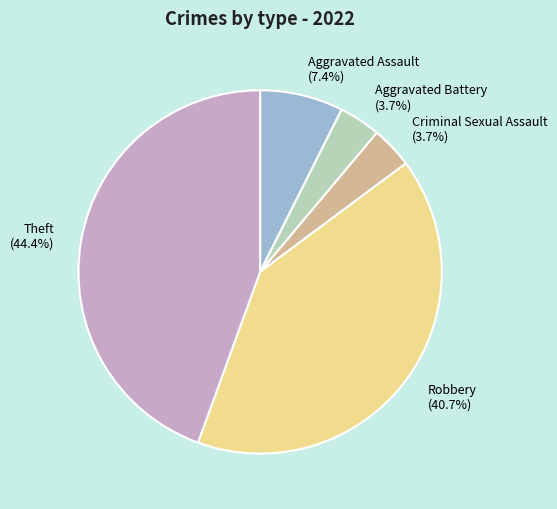

To the nearest percent, what is the combined percentage of Robbery and Theft?

85%